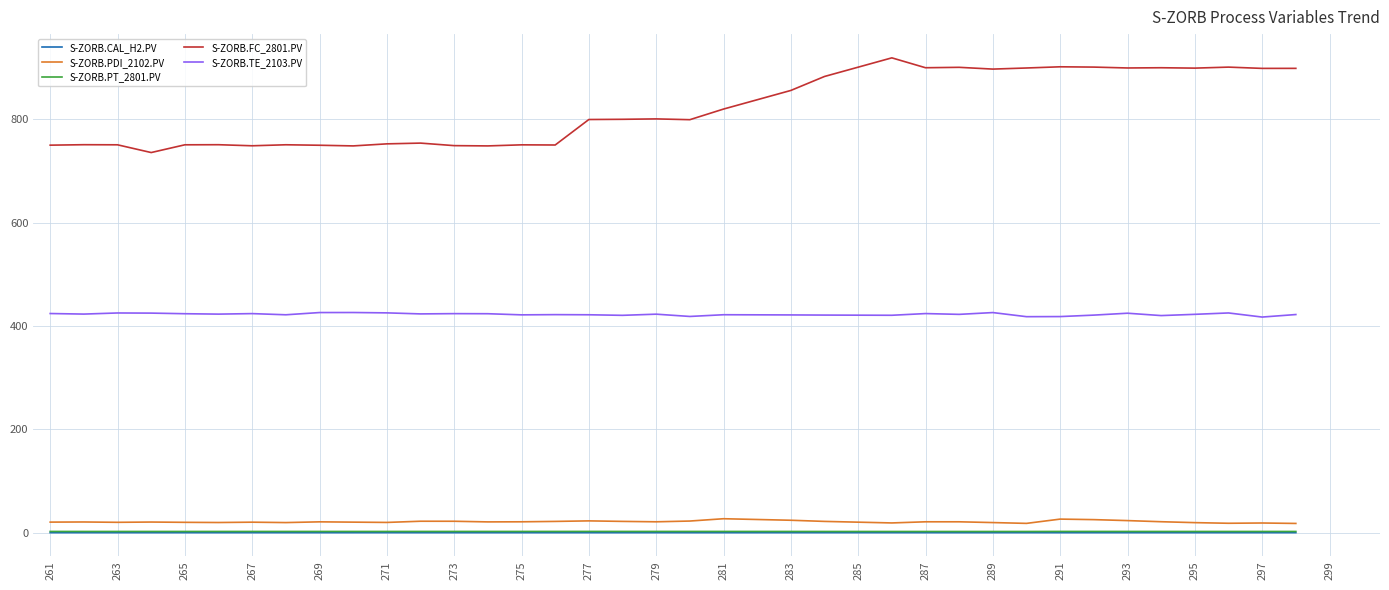

Which series has the largest total across all categories?

S-ZORB.FC_2801.PV